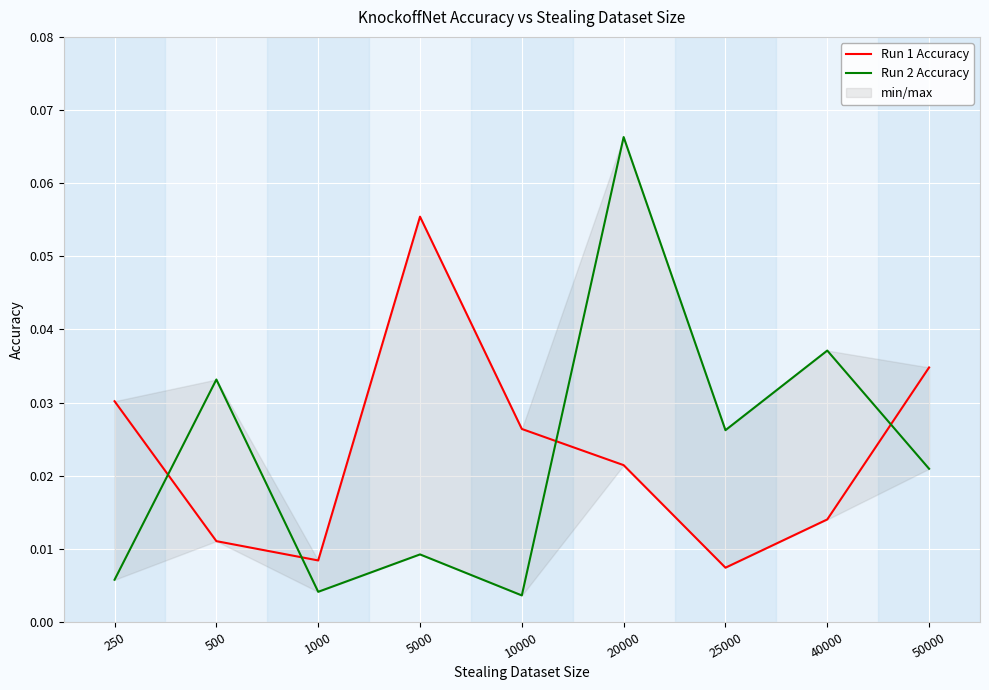

Where is Run 2 Accuracy nearest to the value 0?

10000